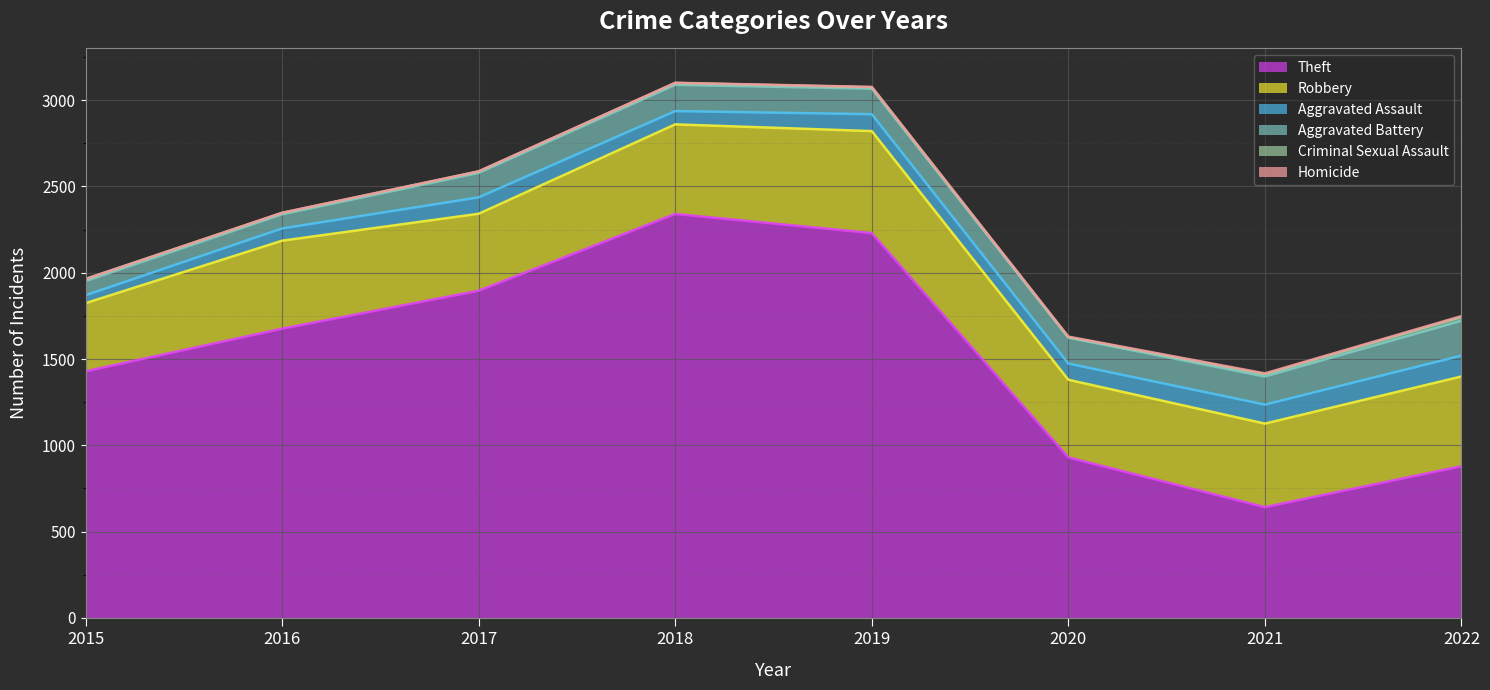

What is the difference between the maximum and minimum values in the Criminal Sexual Assault series?

19